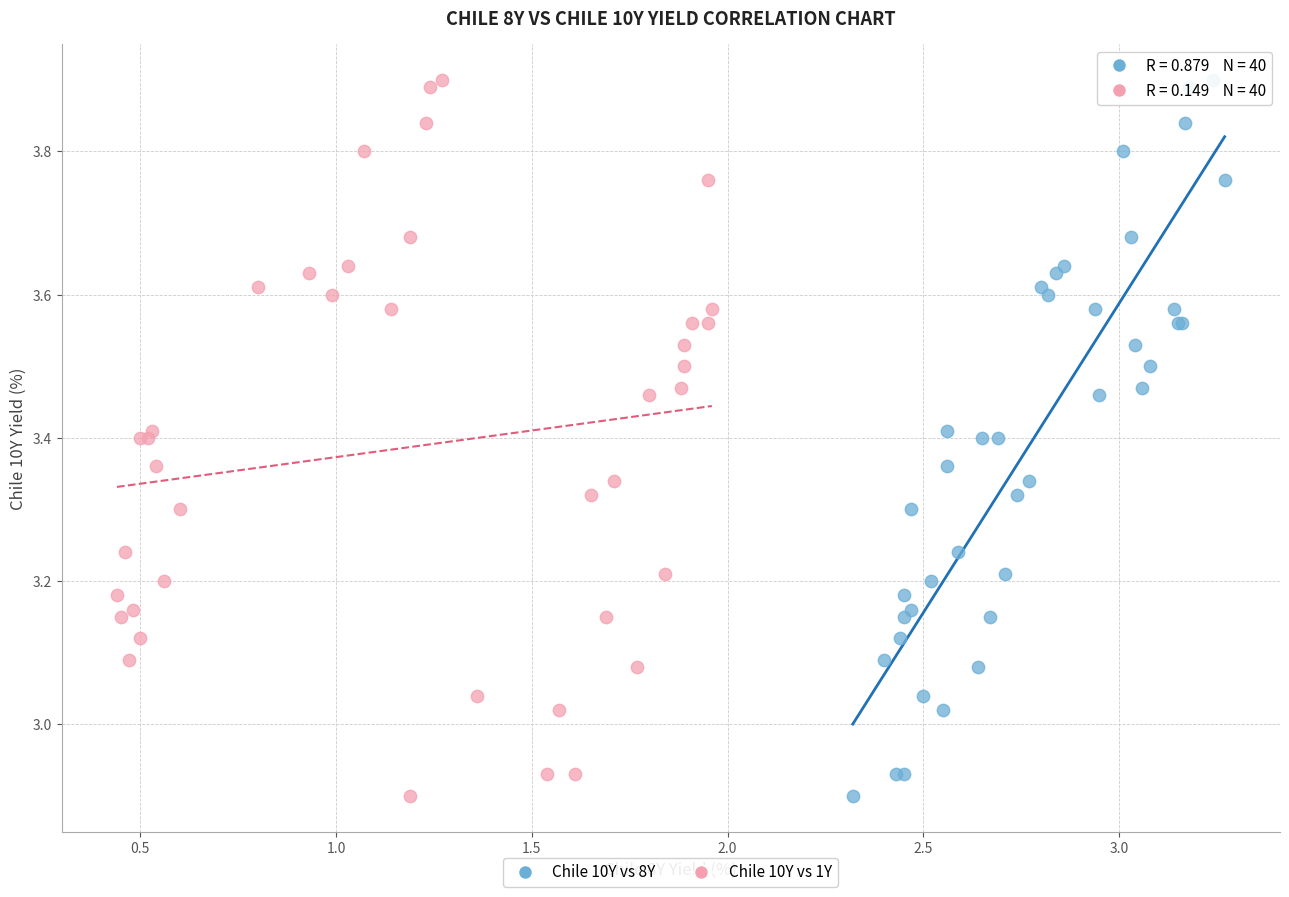

What are all the series names shown in the legend?

Chile 10Y vs 8Y, Chile 10Y vs 1Y